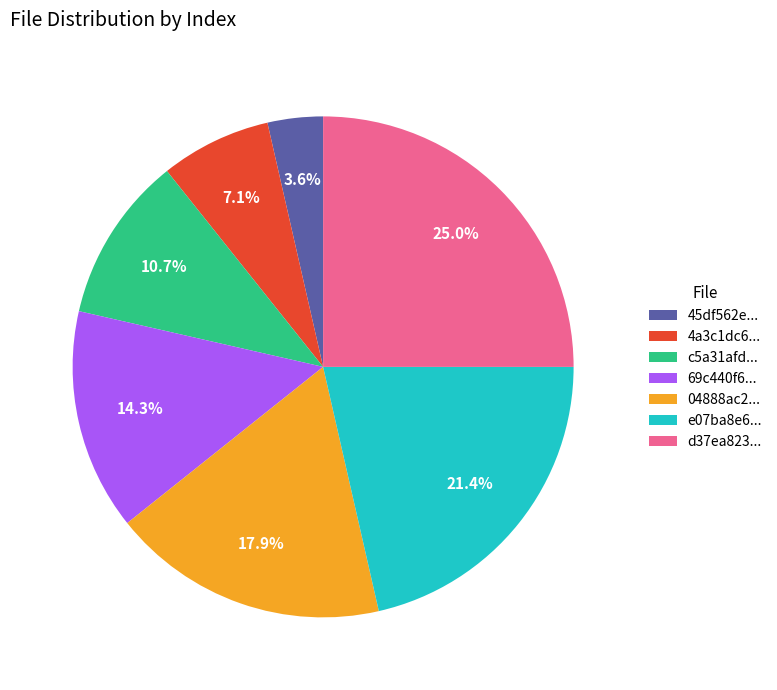

Which slice is the largest?

d37ea823...